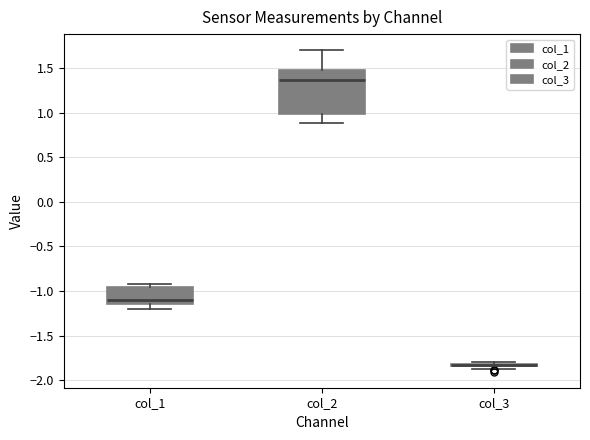

Where does the lower whisker of the box for col_2 end on the y-axis? The values are not printed on the chart, so give them approximately, as read against the axis.

0.90